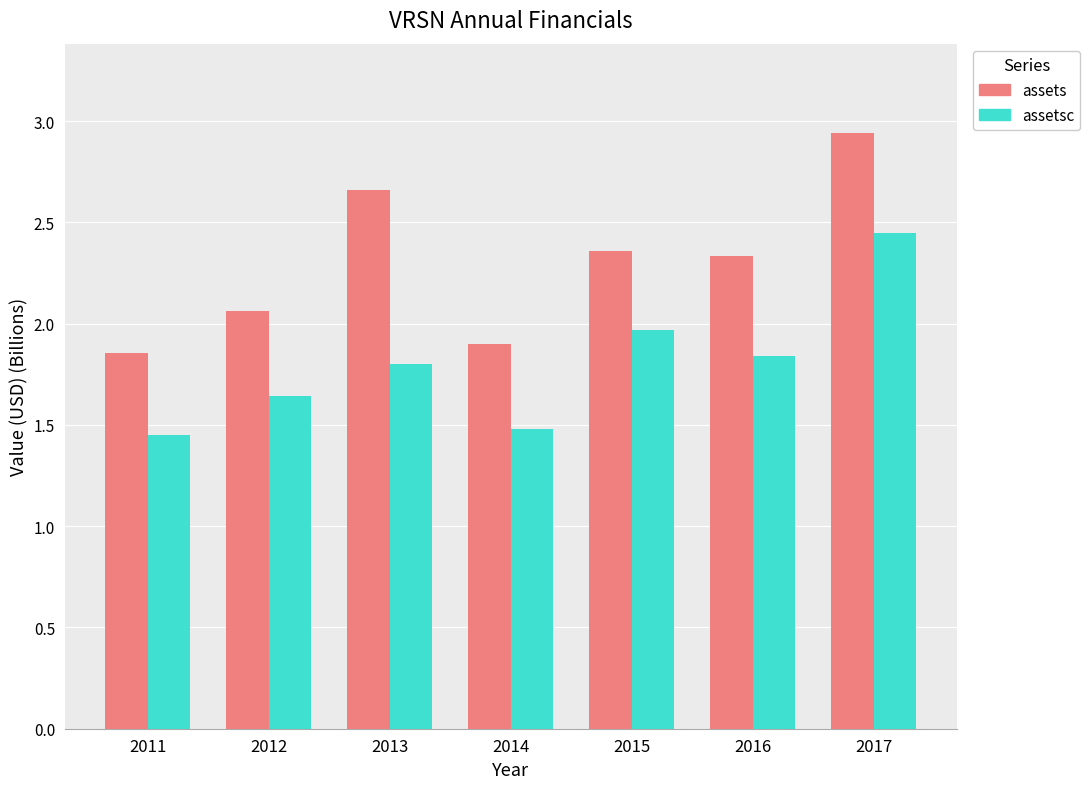

At which label does assets reach its peak?

2017